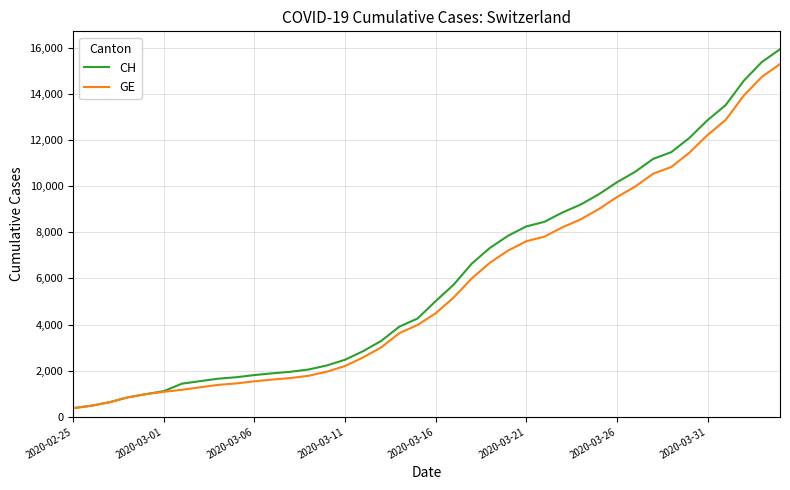

What is the minimum value for CH?

375